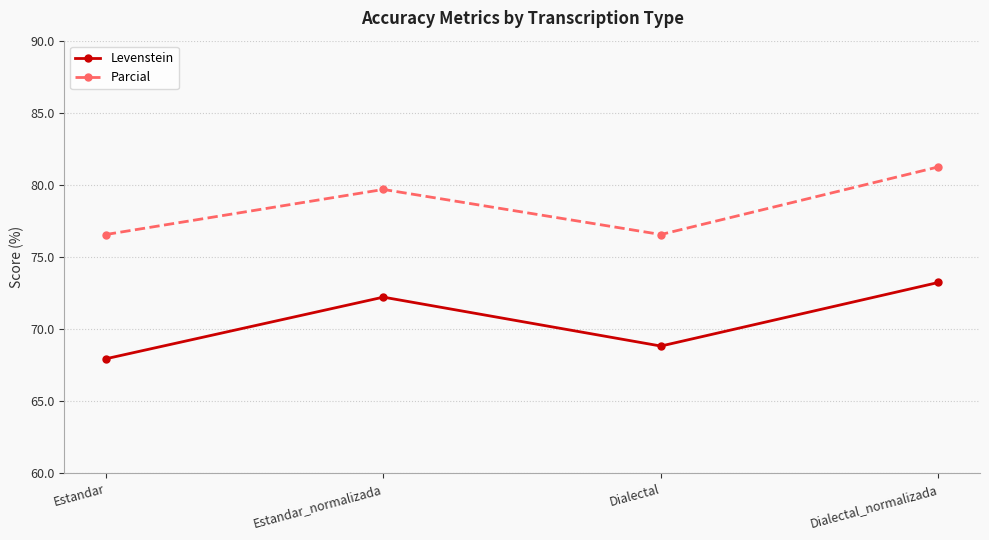

At how many categories does at least one series exceed 79?

2